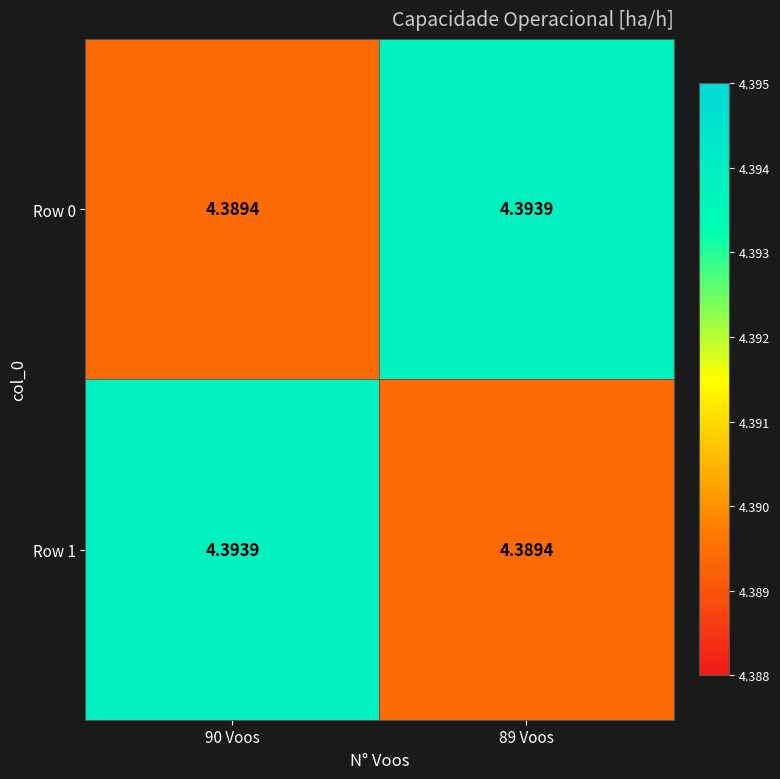

Is the value of Row 0 at 90 Voos greater than the value of Row 1 at 90 Voos?

No